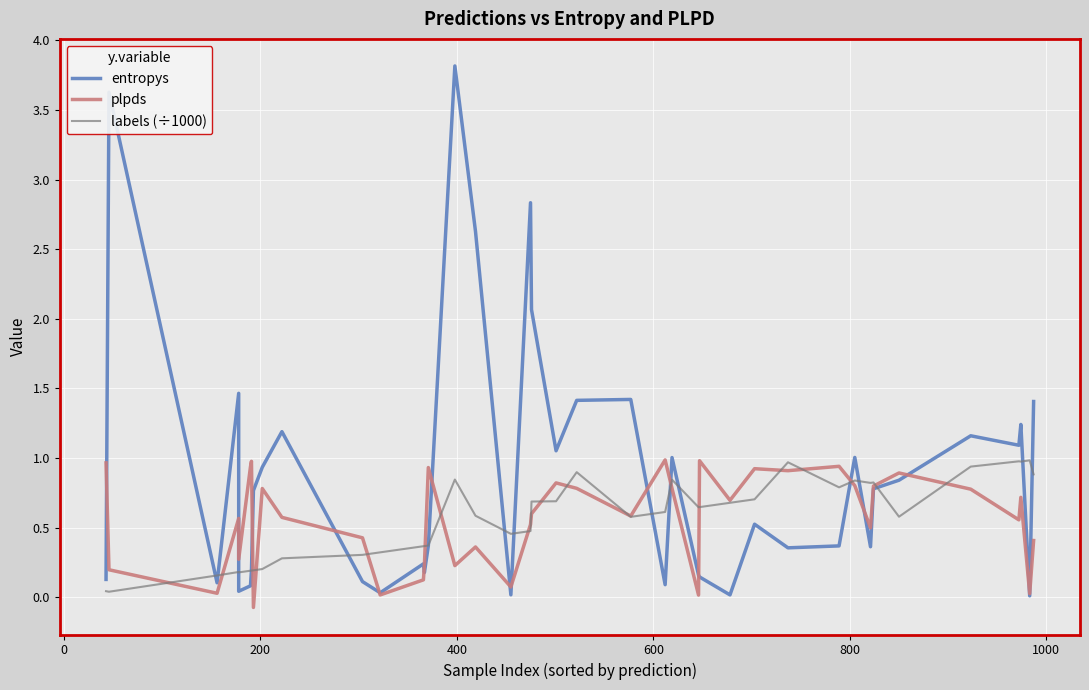

What is the smallest value displayed?

-0.1